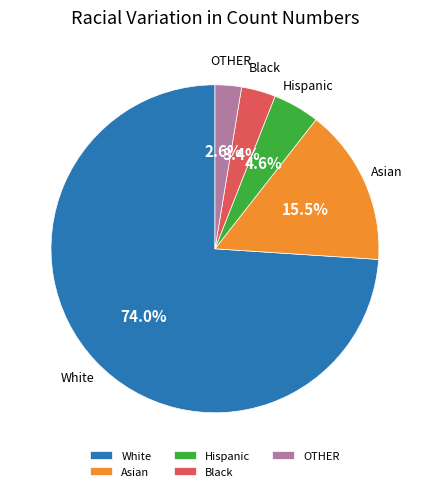

Do OTHER and Black together represent more than half of the pie?

No